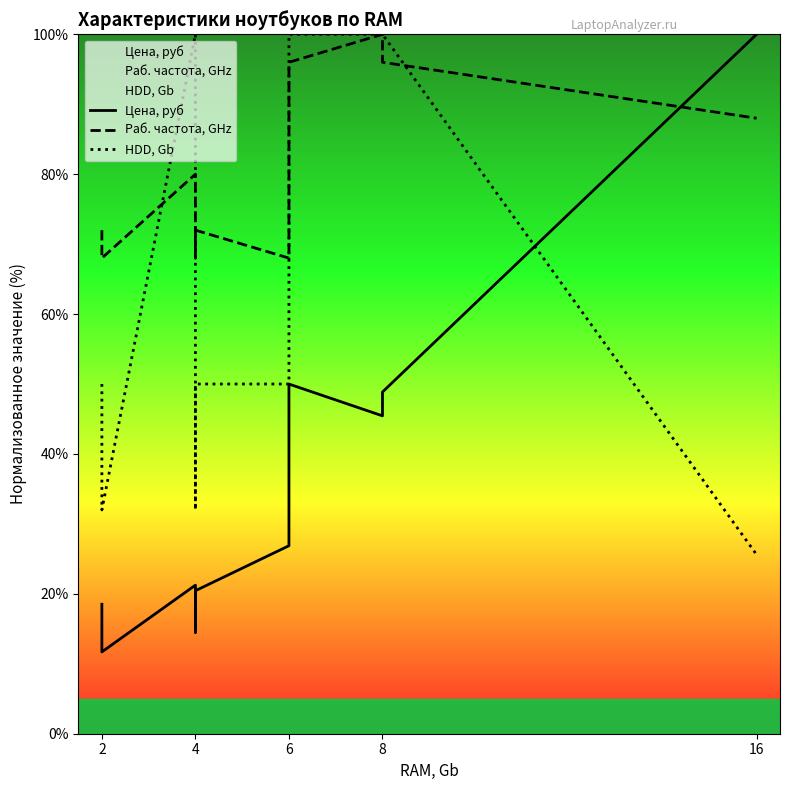

What is the sum of the Раб. частота, GHz values at 8 and 4?

172.0